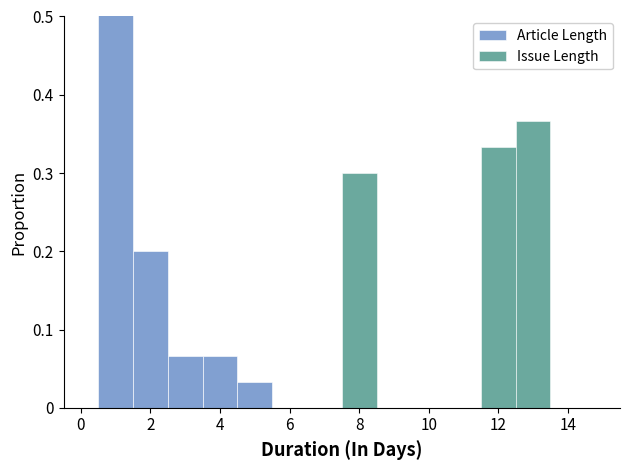

The value of Article Length at 0 is -0.4. True or false?

False